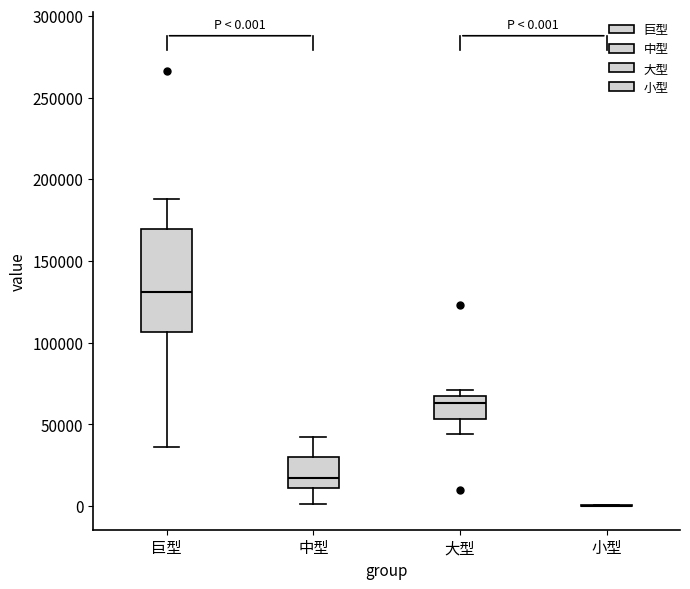

Which box is the tallest, from its lower edge to its upper edge?

巨型